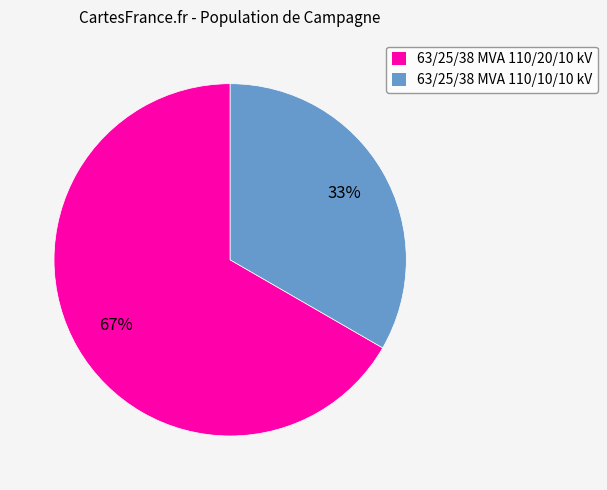

Does any single category account for the majority?

Yes